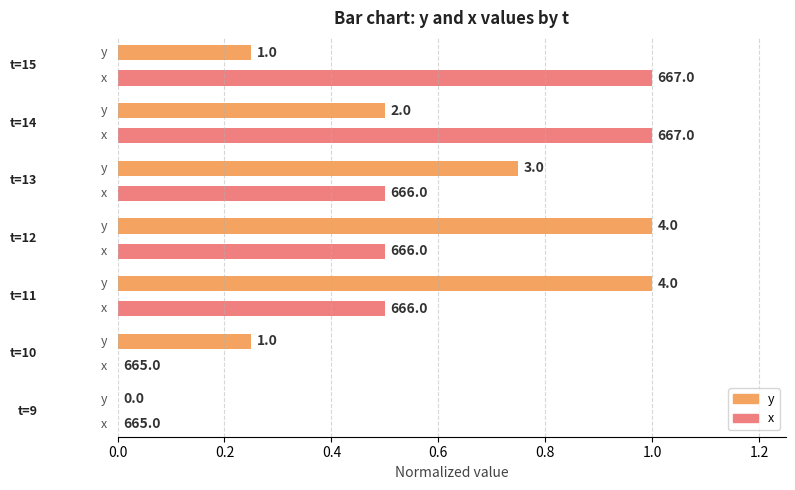

What position from the right is 0.0?

7